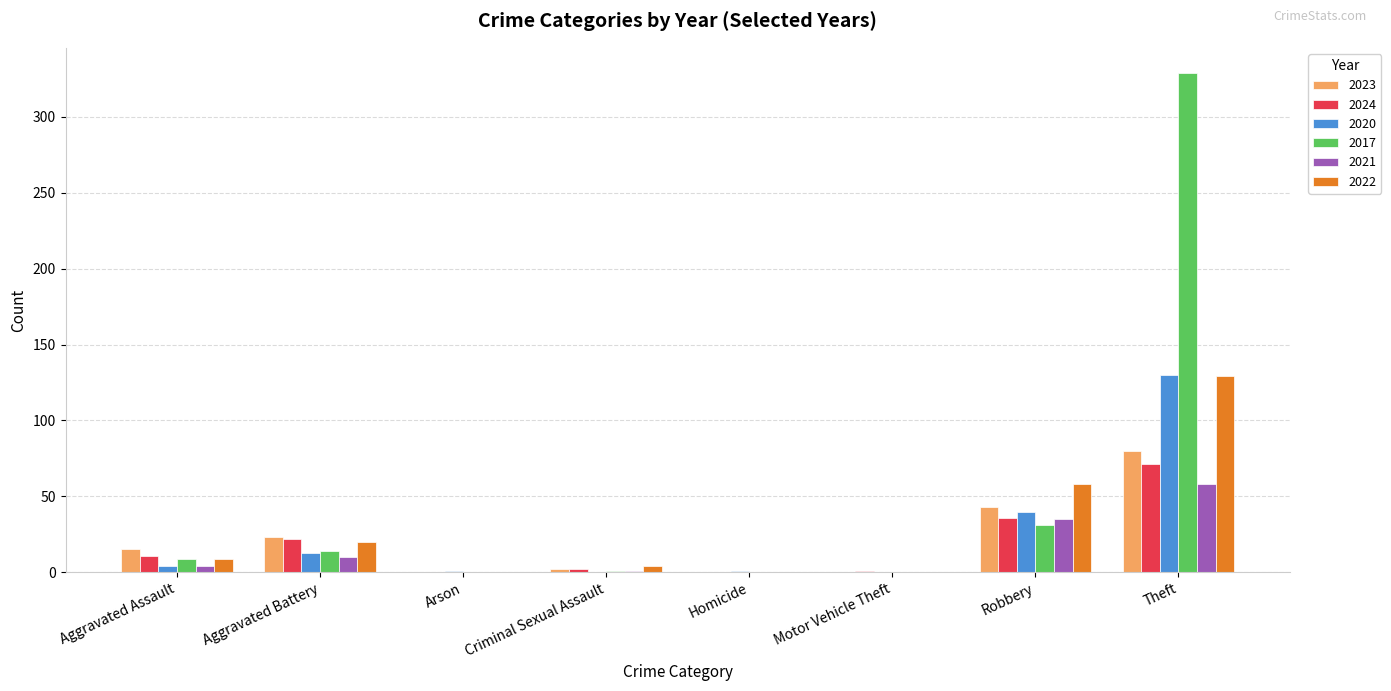

What is the maximum value shown in the chart?

329